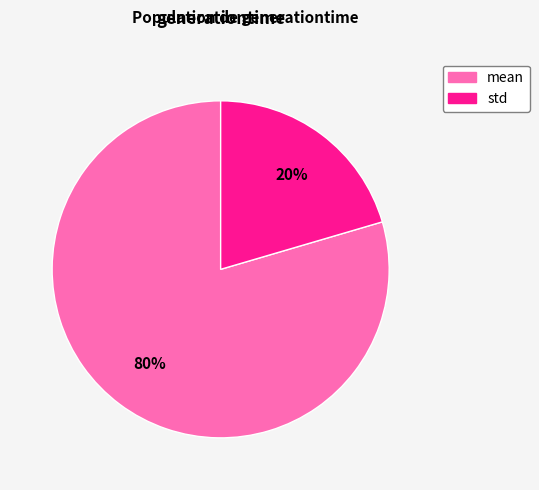

Between mean and std, which is larger?

mean